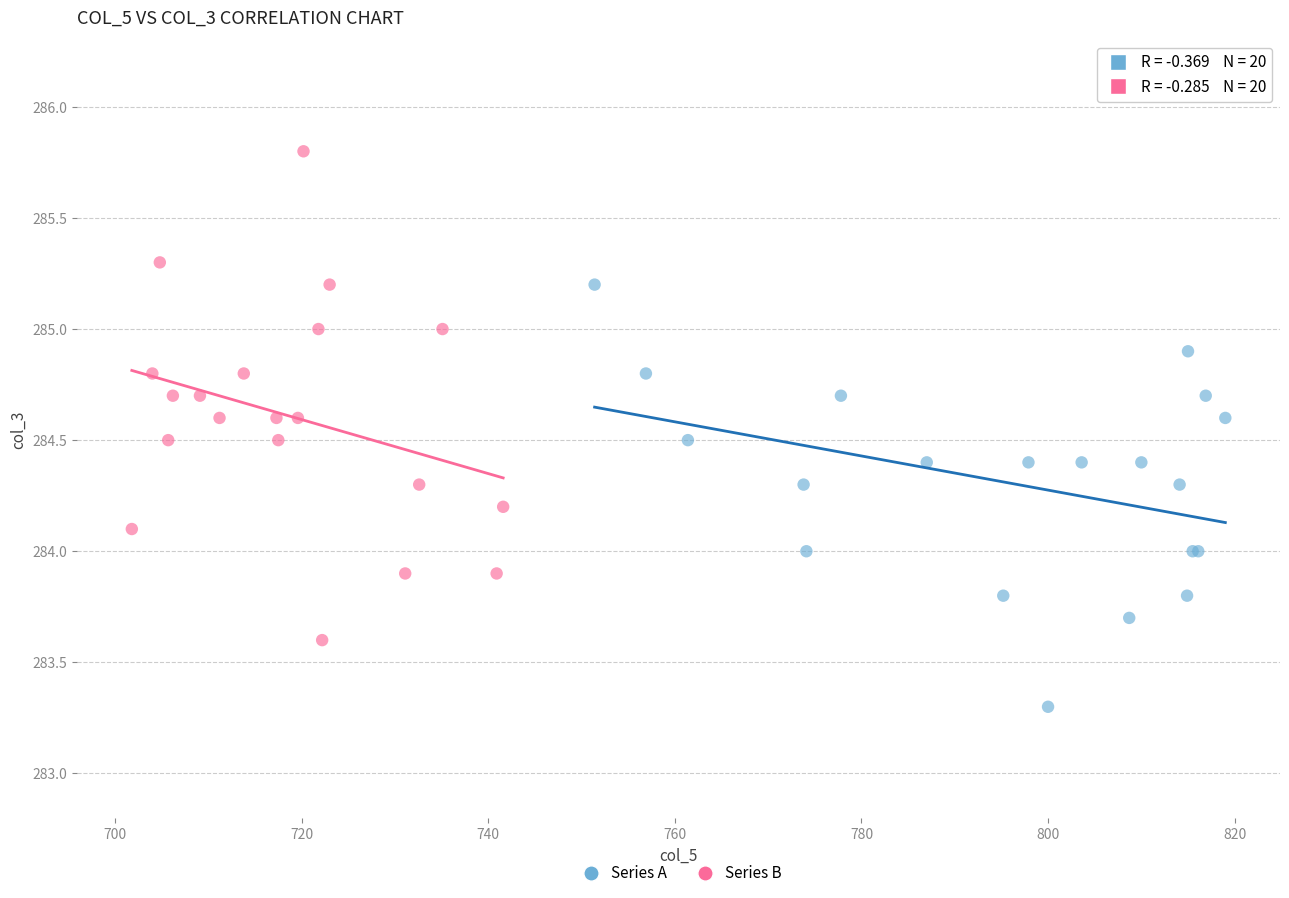

Which series contains the highest Y value?

Series B